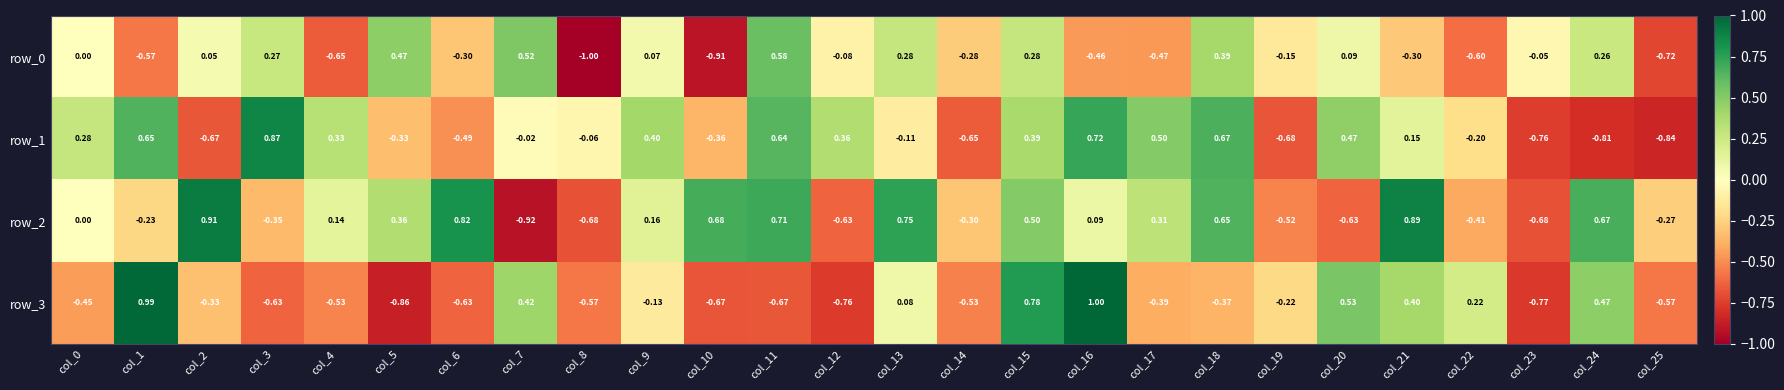

How many positive values does the row_3 series have?

9